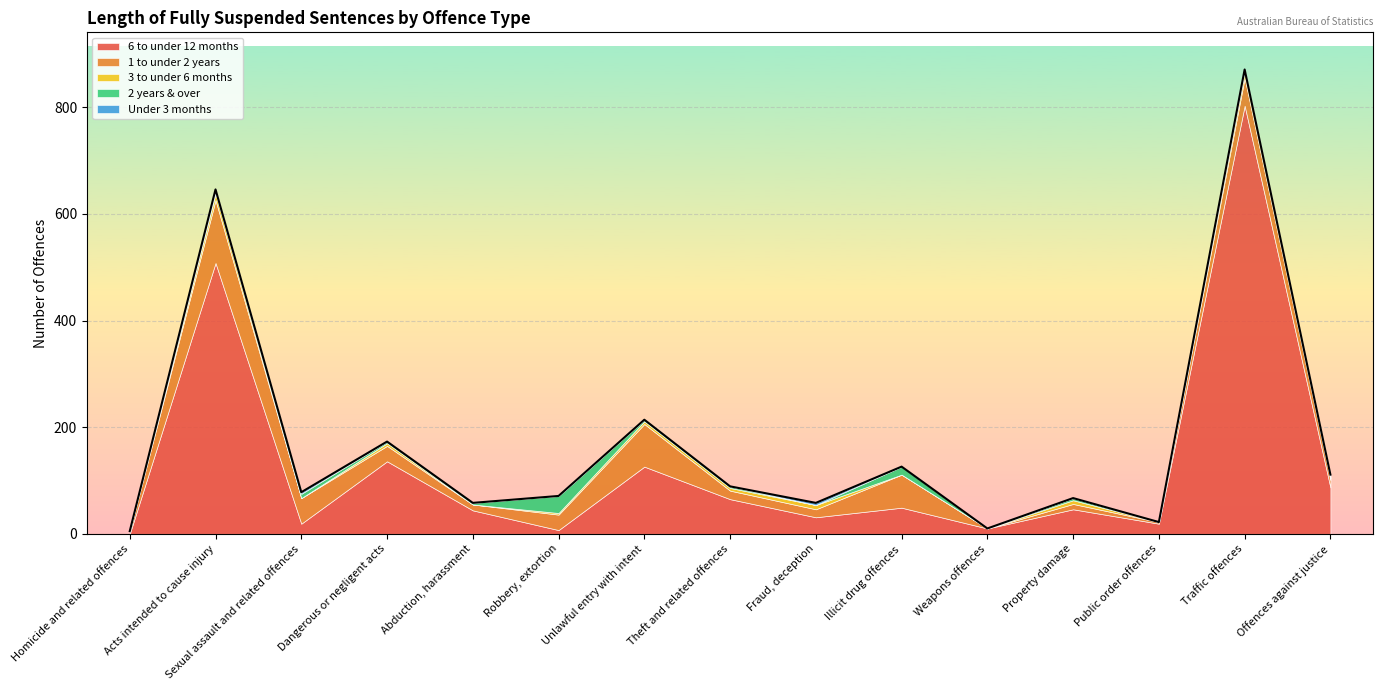

Between Fraud, deception and Sexual assault and related offences, which is larger?

Fraud, deception